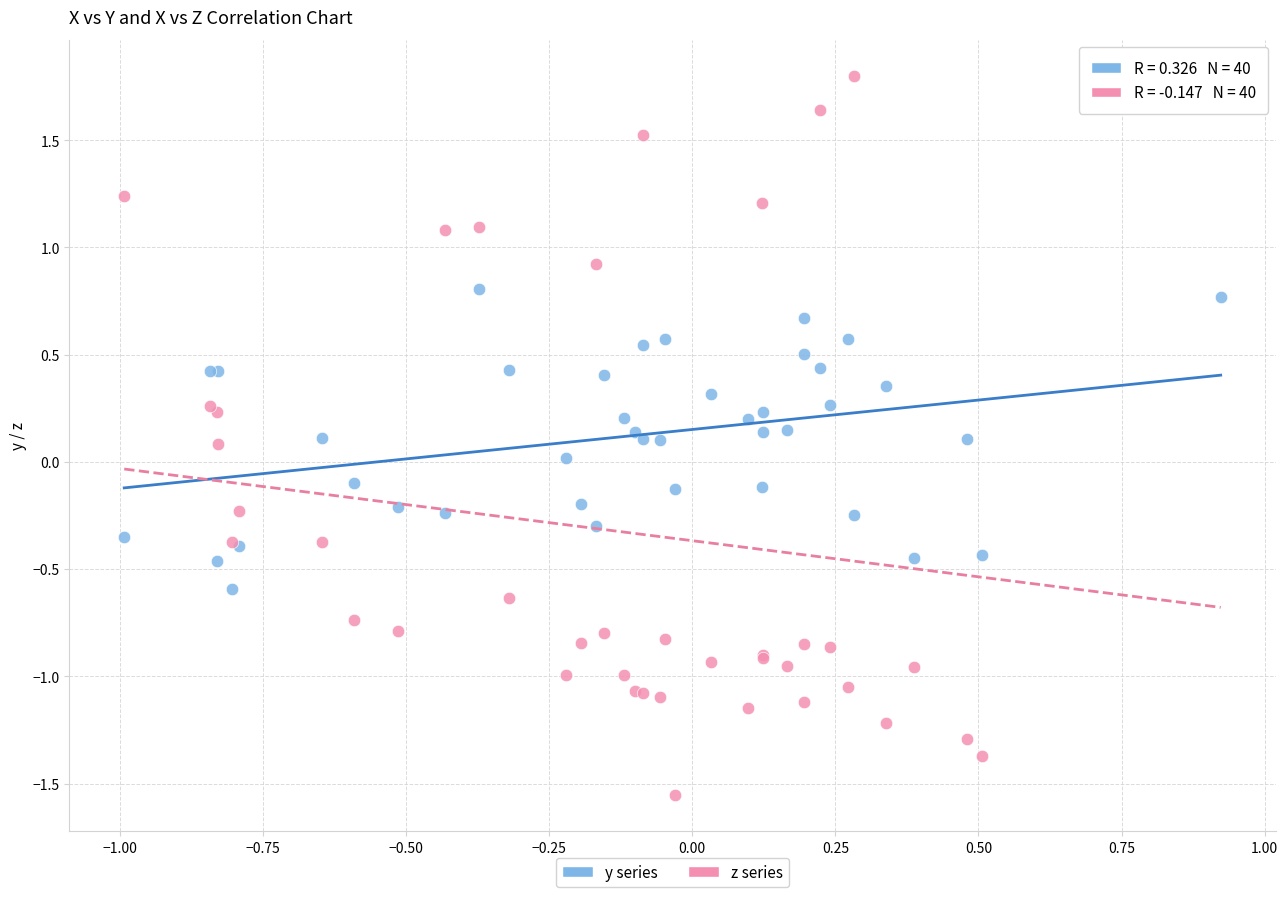

Which series reaches the maximum Y coordinate?

z series